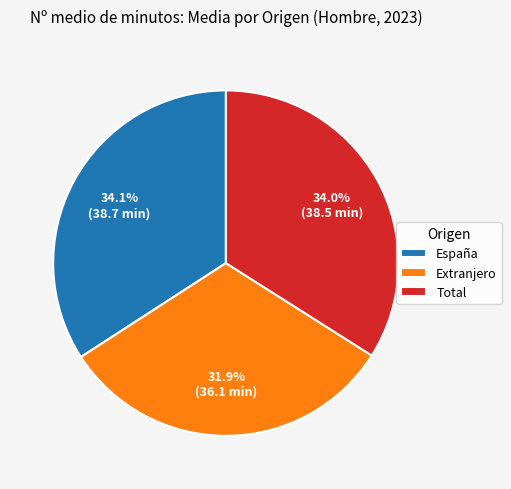

What is the ratio of the value at España to the value at Total?

1.0